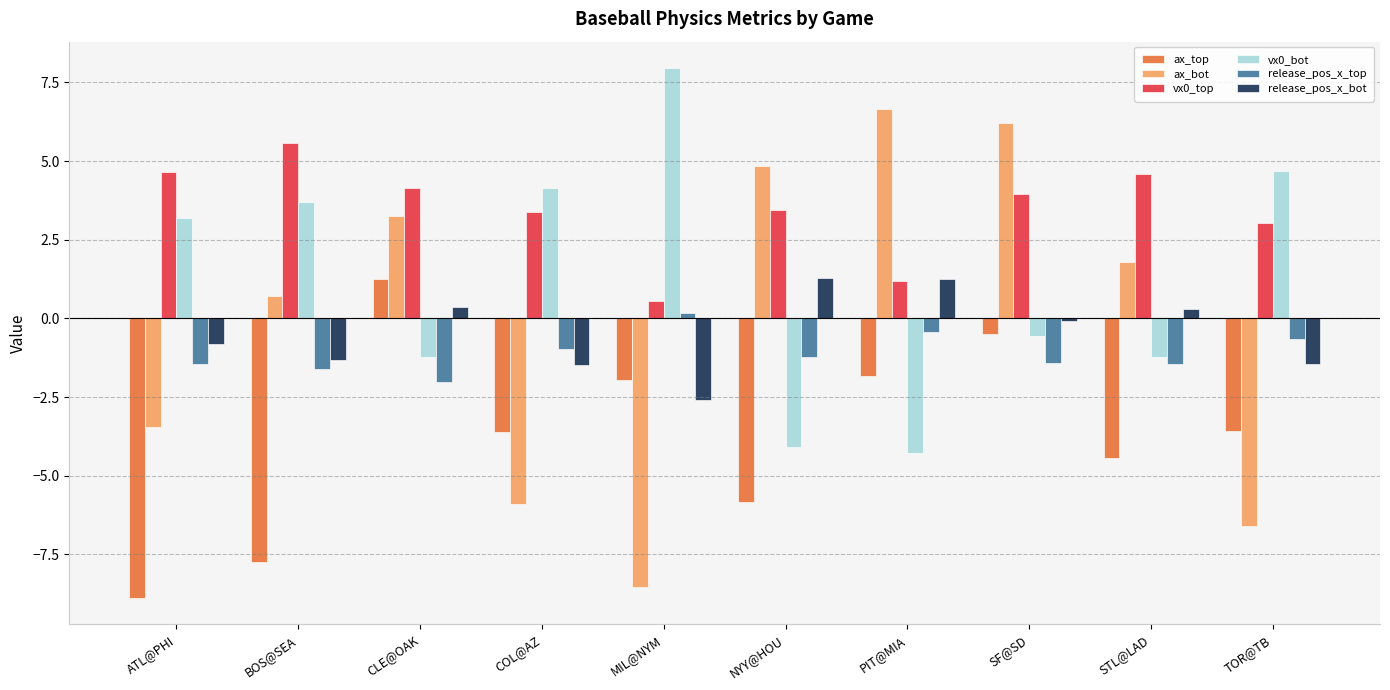

True or false: vx0_bot has a value of 8.0 at MIL@NYM.

True